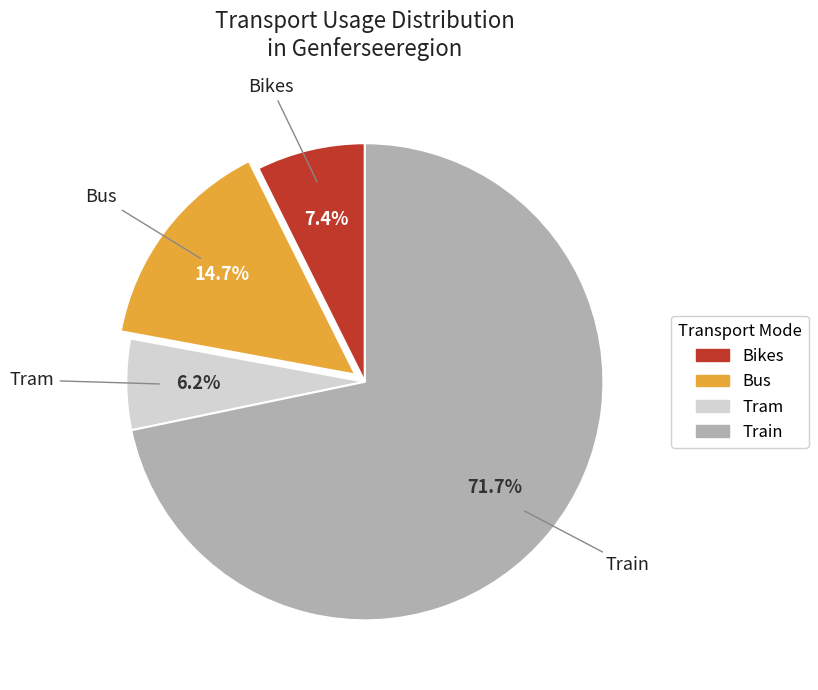

To the nearest percent, what is the difference between the Tram and Train slice percentages?

66%